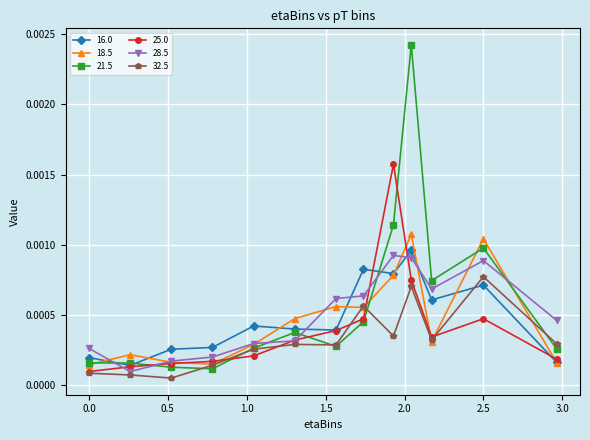

Count the number of categories in the chart.

13